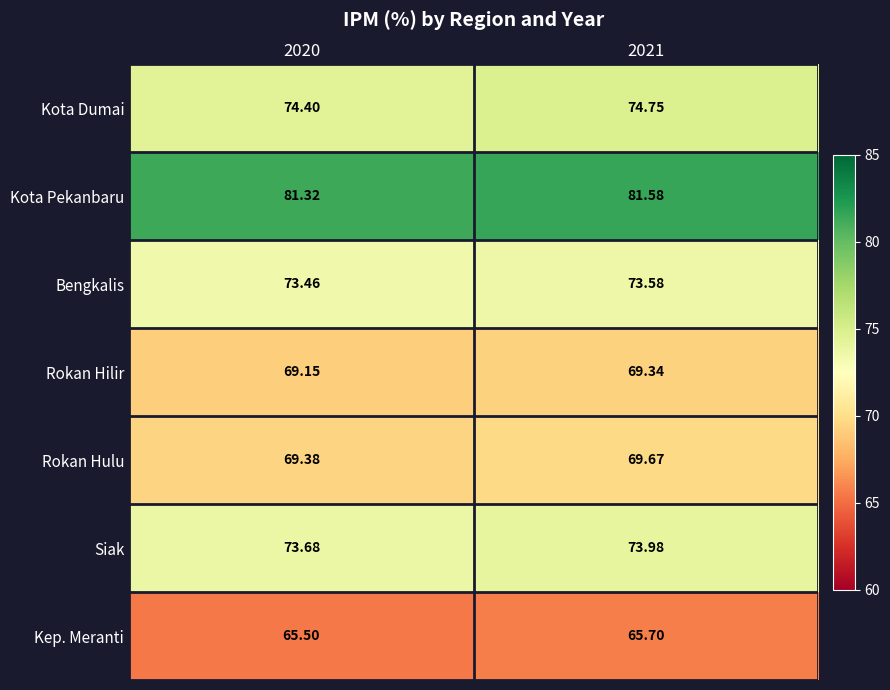

Is the value of Kota Pekanbaru at 2020 greater than the value of Kep. Meranti at 2021?

Yes